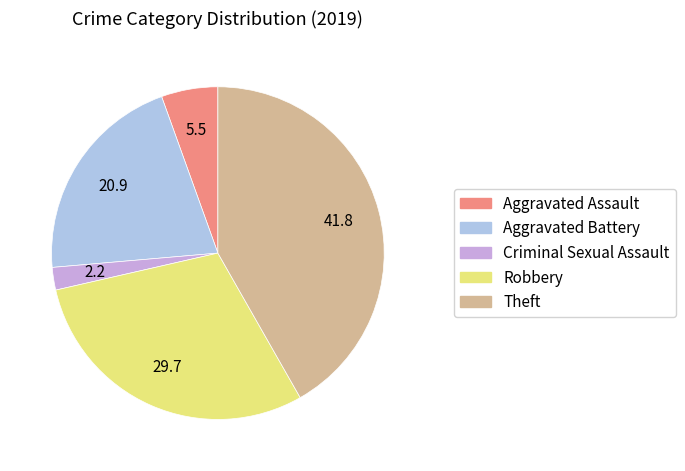

Count the number of slices in the pie.

5